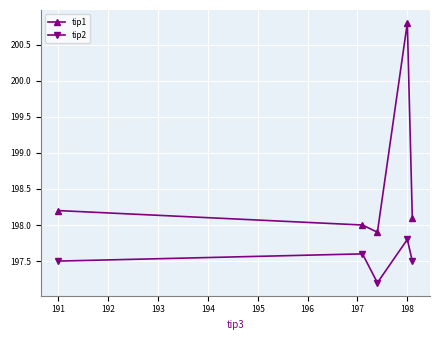

Which category has the highest value across all series?

198